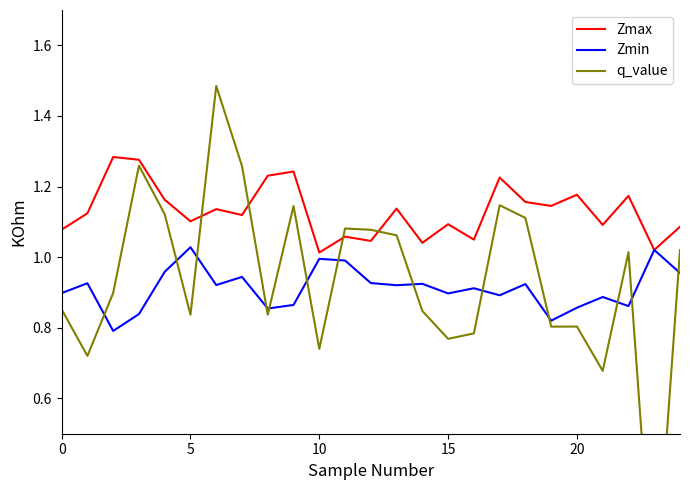

How many interior local peaks does the Zmin series have?

9